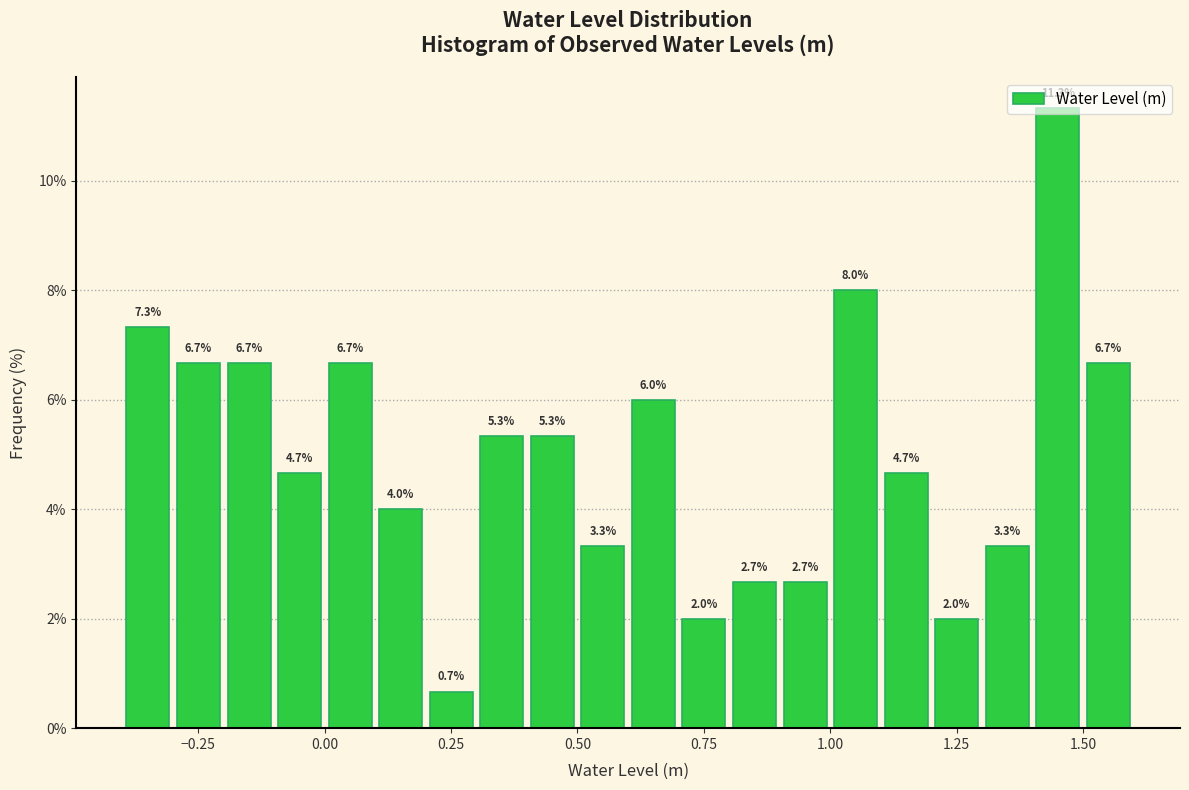

Around what value on the x-axis is the tallest bar? Give the approximate position of its centre, as read against the axis.

1.45